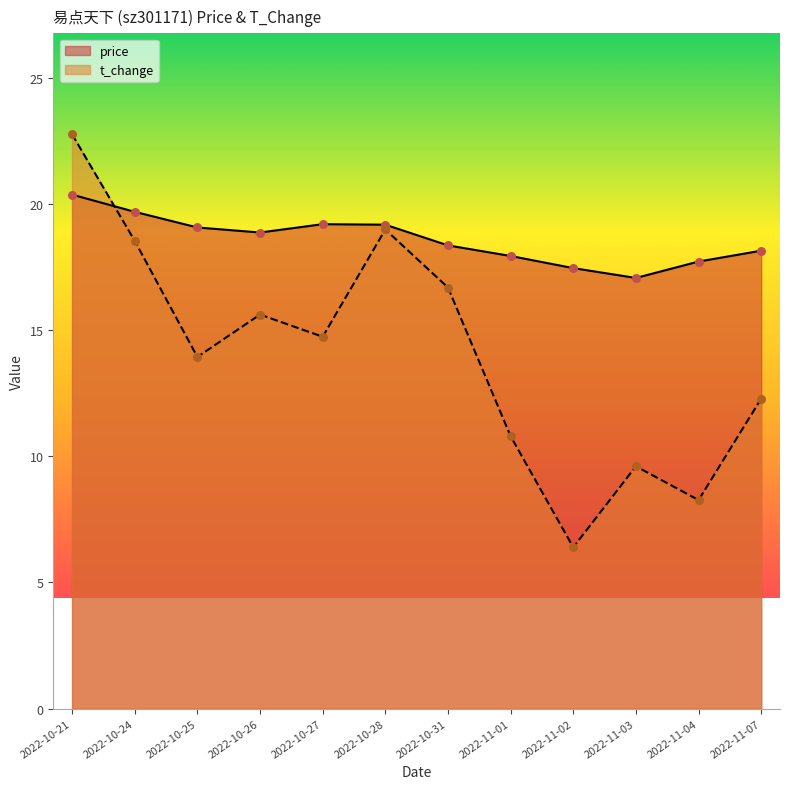

Which series has the largest total across all categories?

price